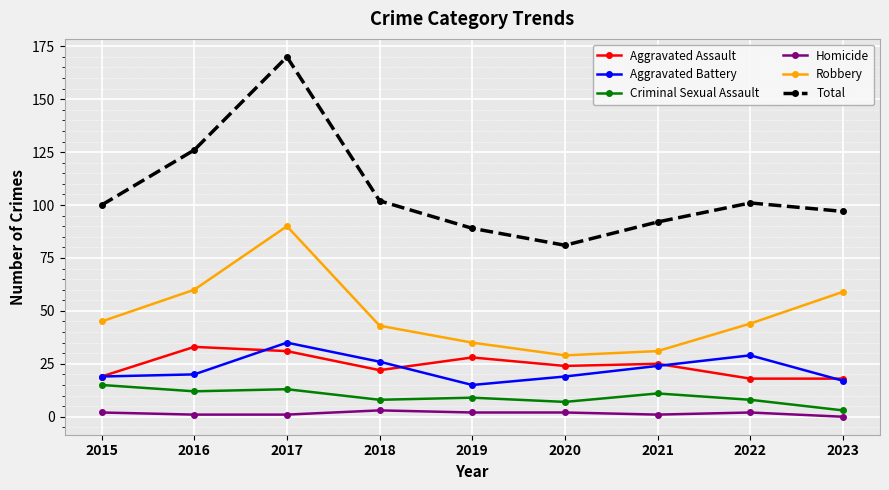

How many data points does each series have?

9